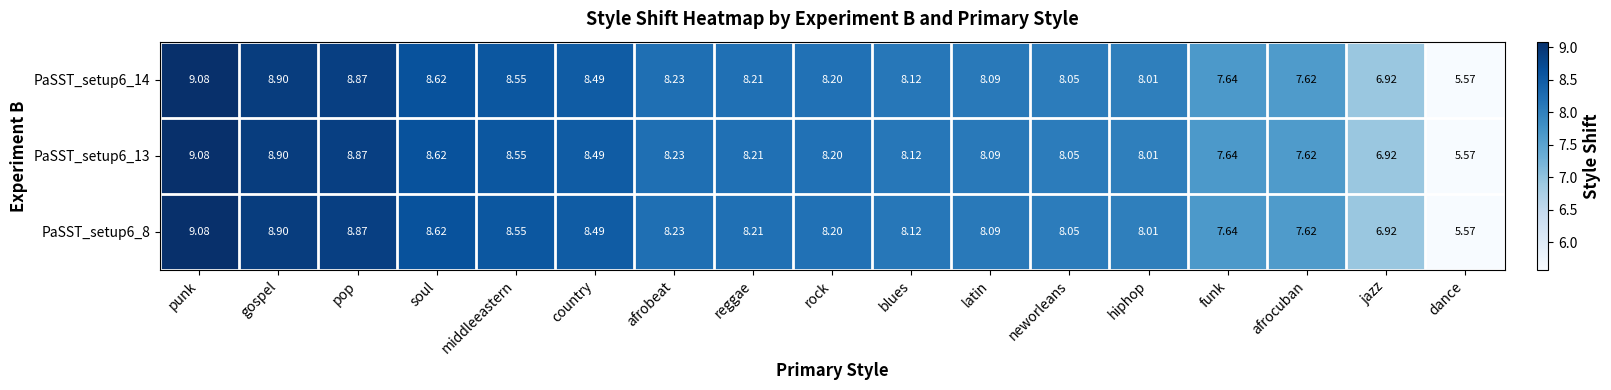

At which category is the sum across all series the highest?

punk